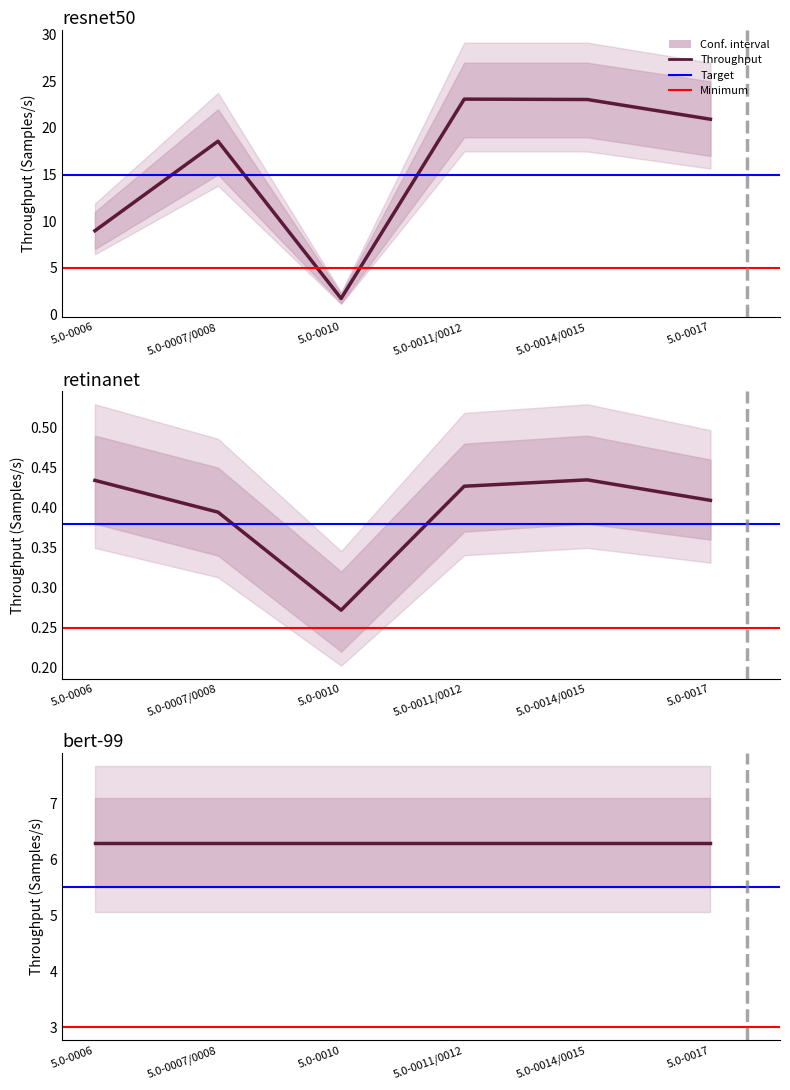

At how many categories does at least one series exceed 0?

6